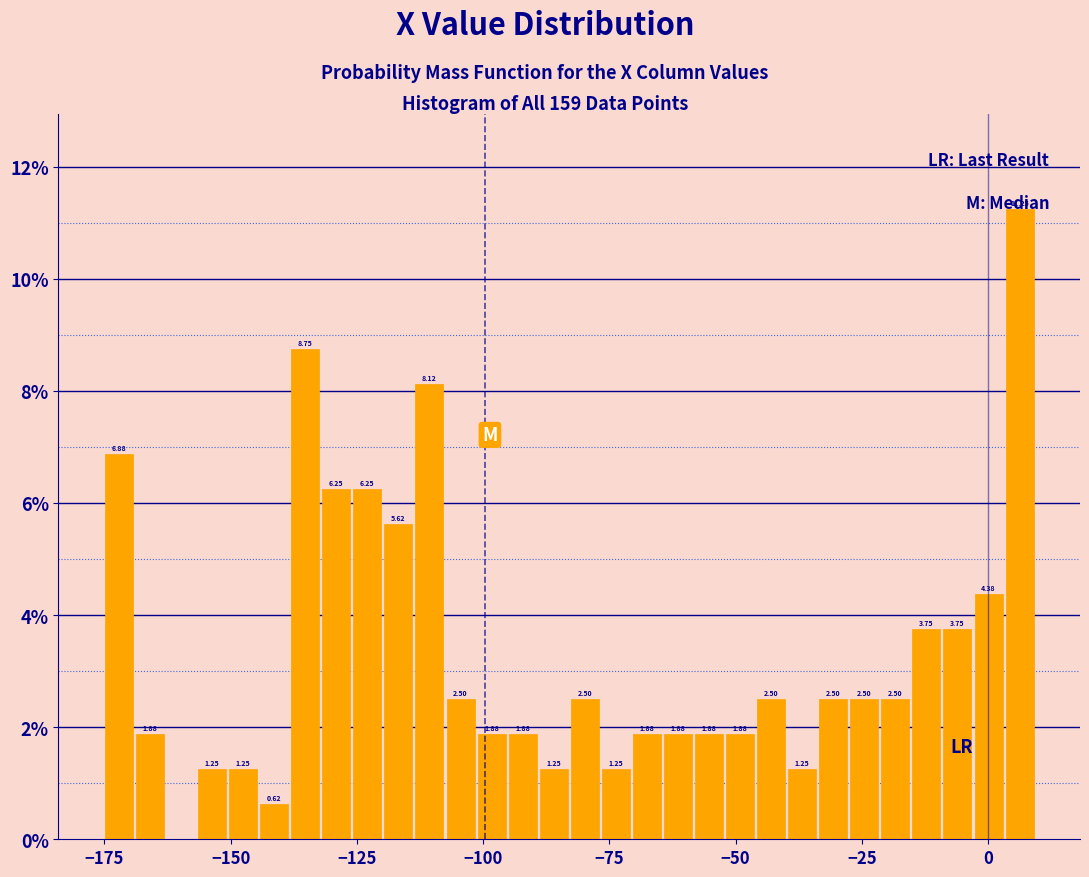

Read against the x-axis, roughly where is the centre of the tallest bar?

5